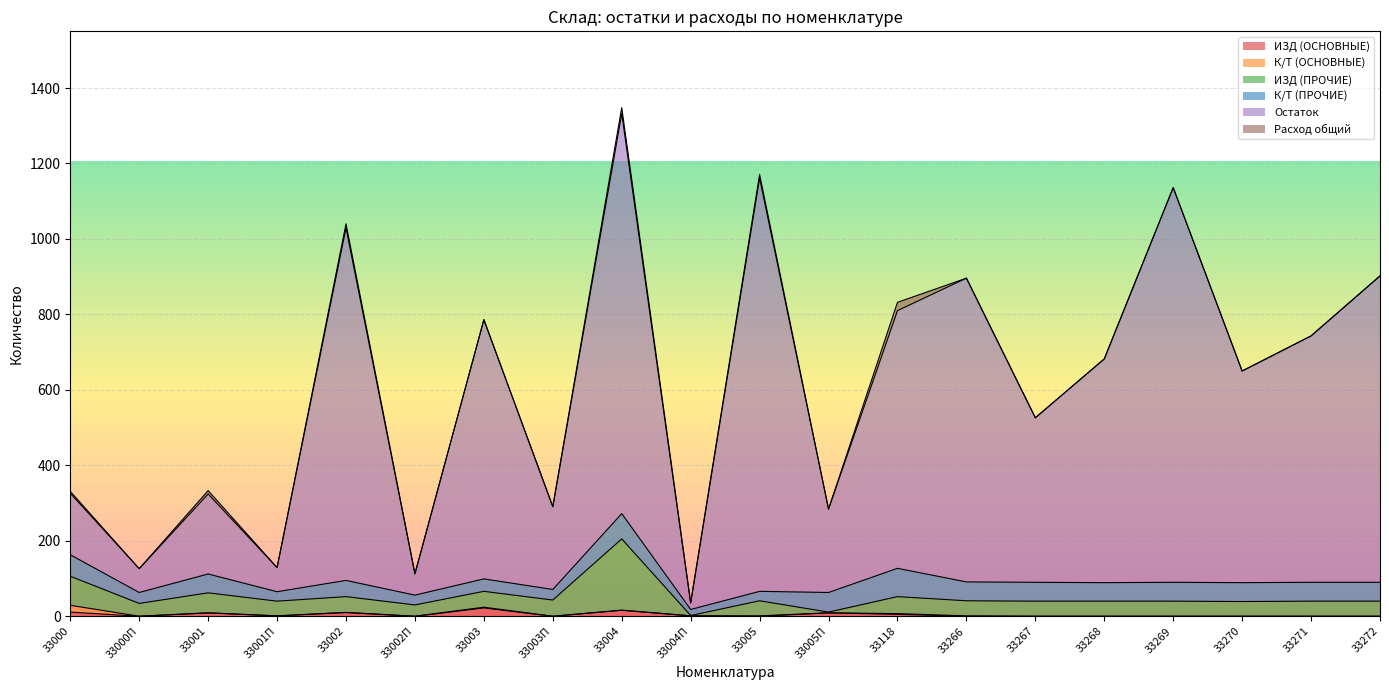

How many lines are shown in the chart?

6